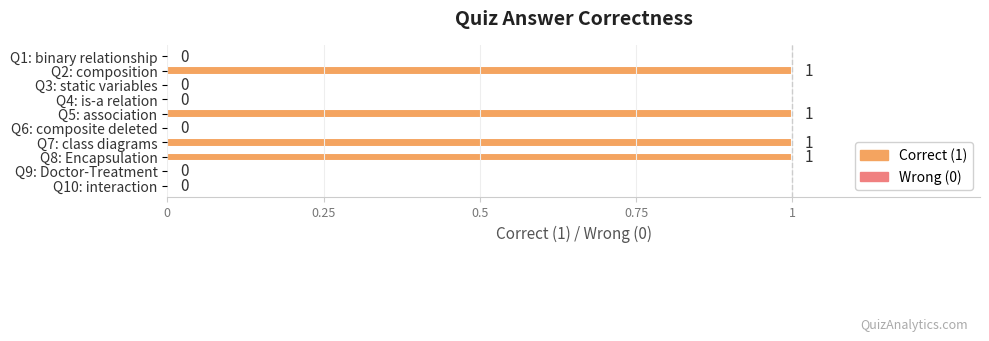

The chart shows a value of 0 at Q1: binary relationship. True or false?

True